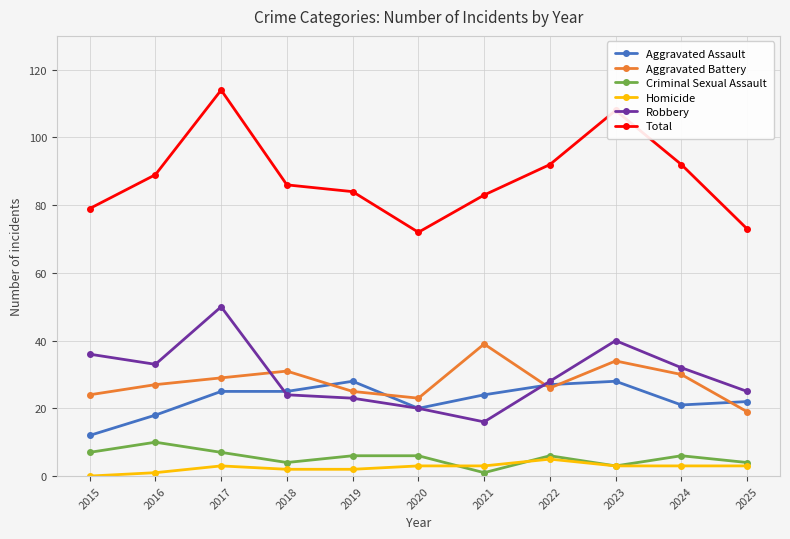

At which category does Robbery reach its first local peak?

2017